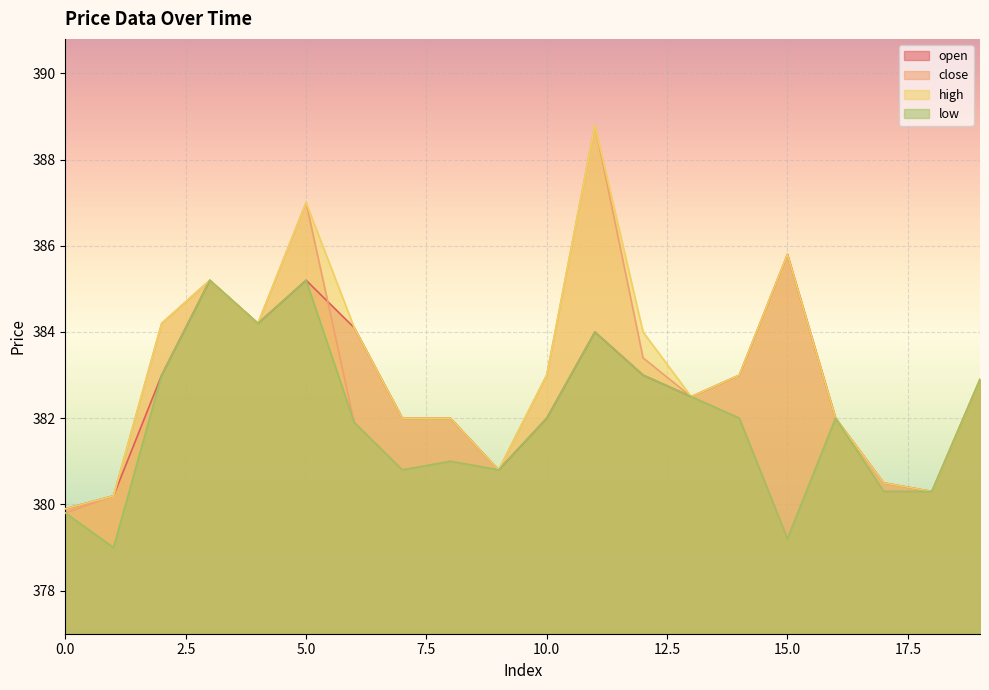

True or false: high and open cross at least once.

False